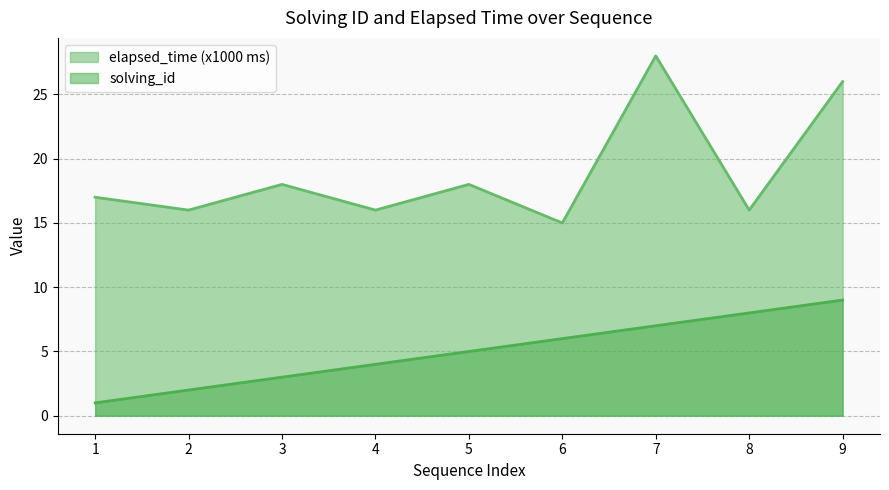

Between 1 and 4, which series saw the biggest shift?

solving_id